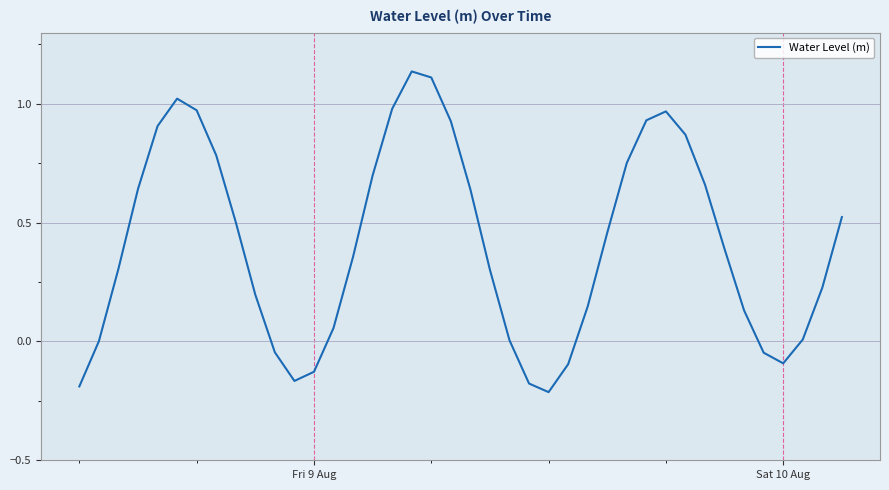

What is the difference between the maximum and minimum values?

1.3